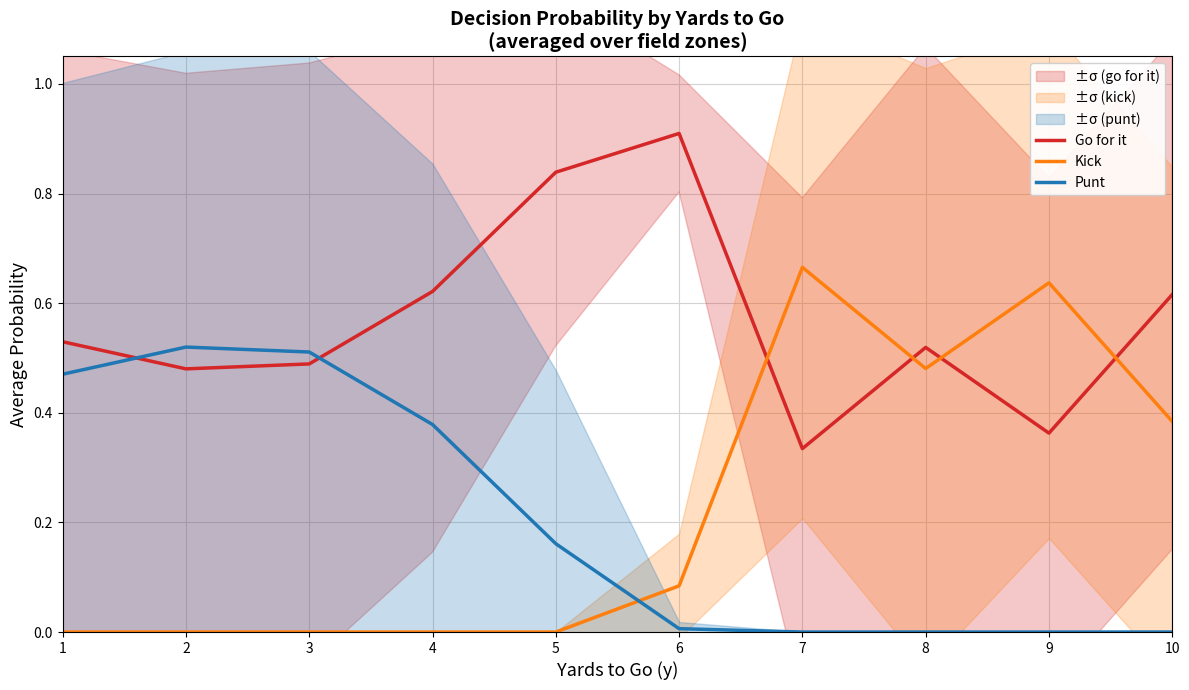

At which category does Go for it reach its first local valley?

2